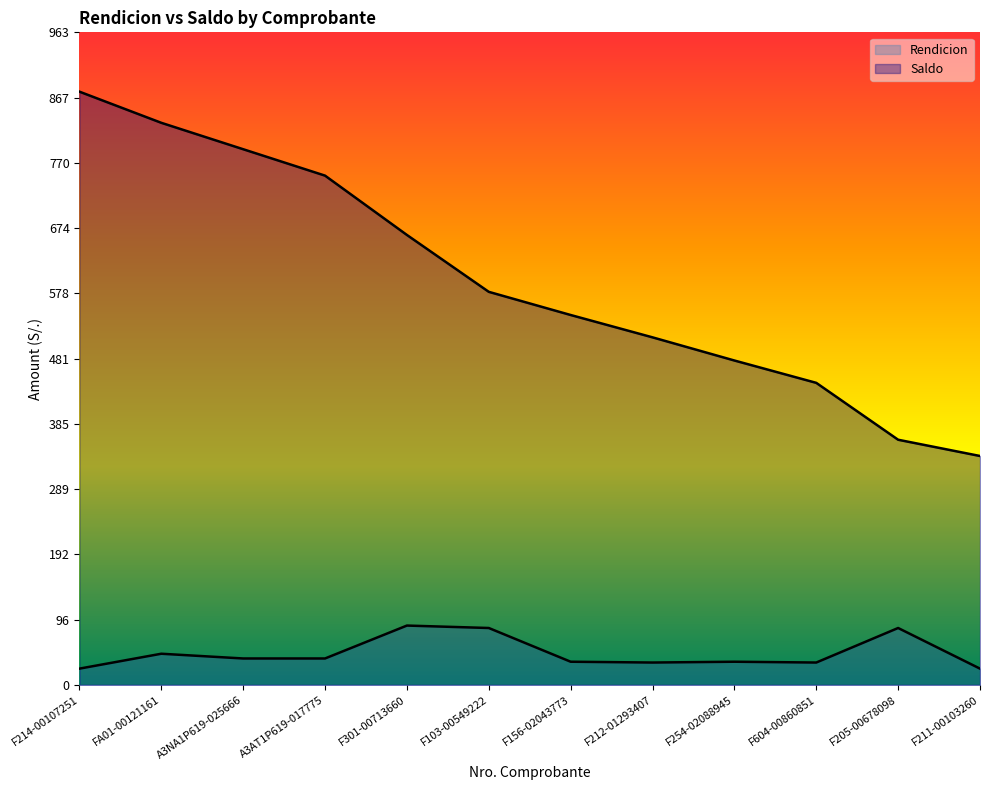

True or false: Rendicion has more than 2 points higher than both neighbors.

True